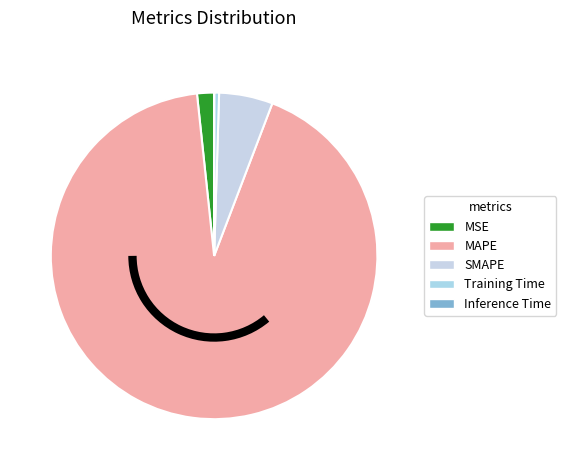

Is Inference Time the majority of the pie?

No